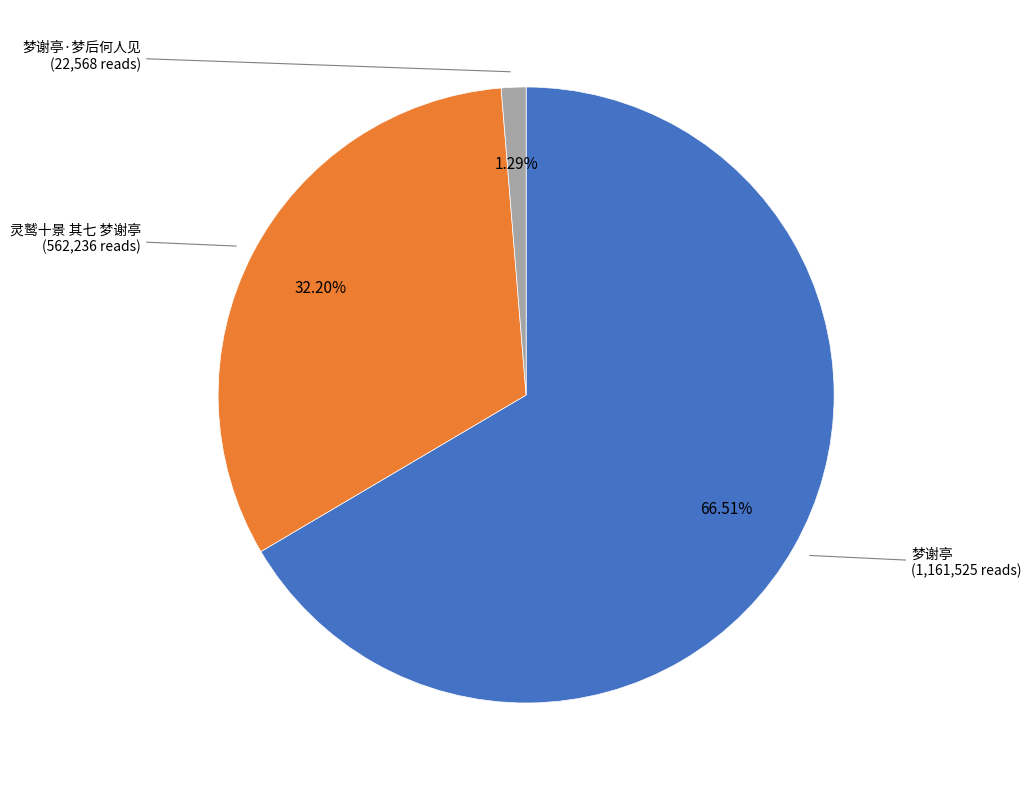

Which category has the biggest portion of the pie?

梦谢亭